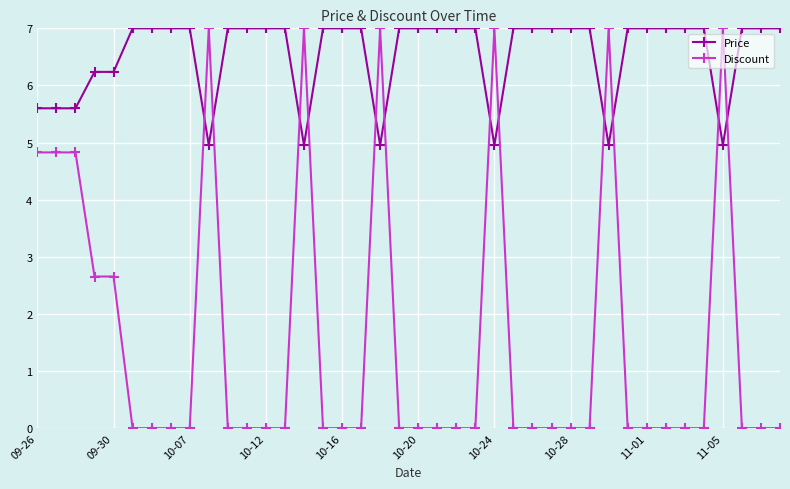

What is the value of the Discount point at the 3rd from the left?

4.8